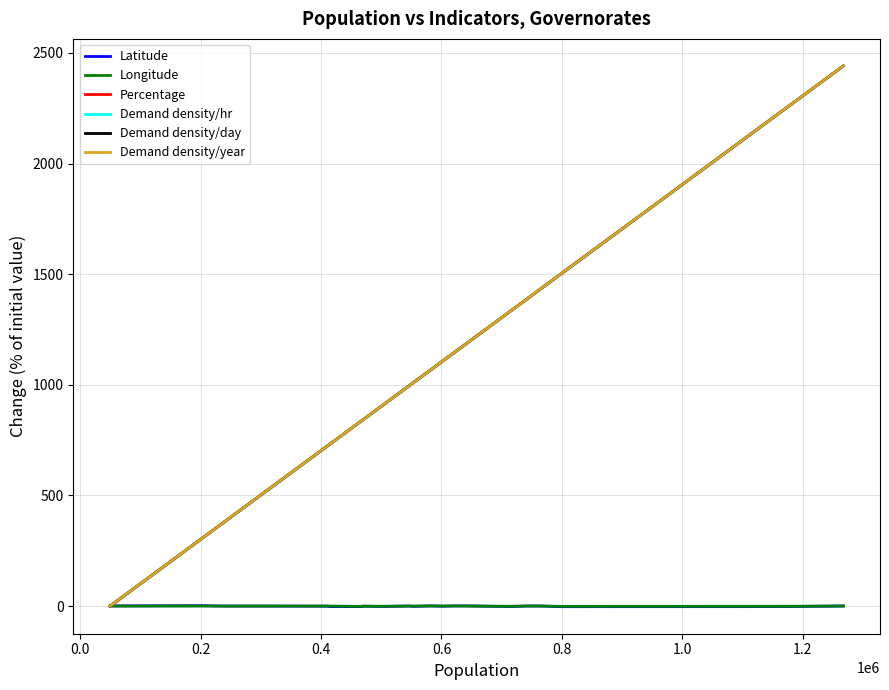

Which series has the widest spread of values?

Demand density/year